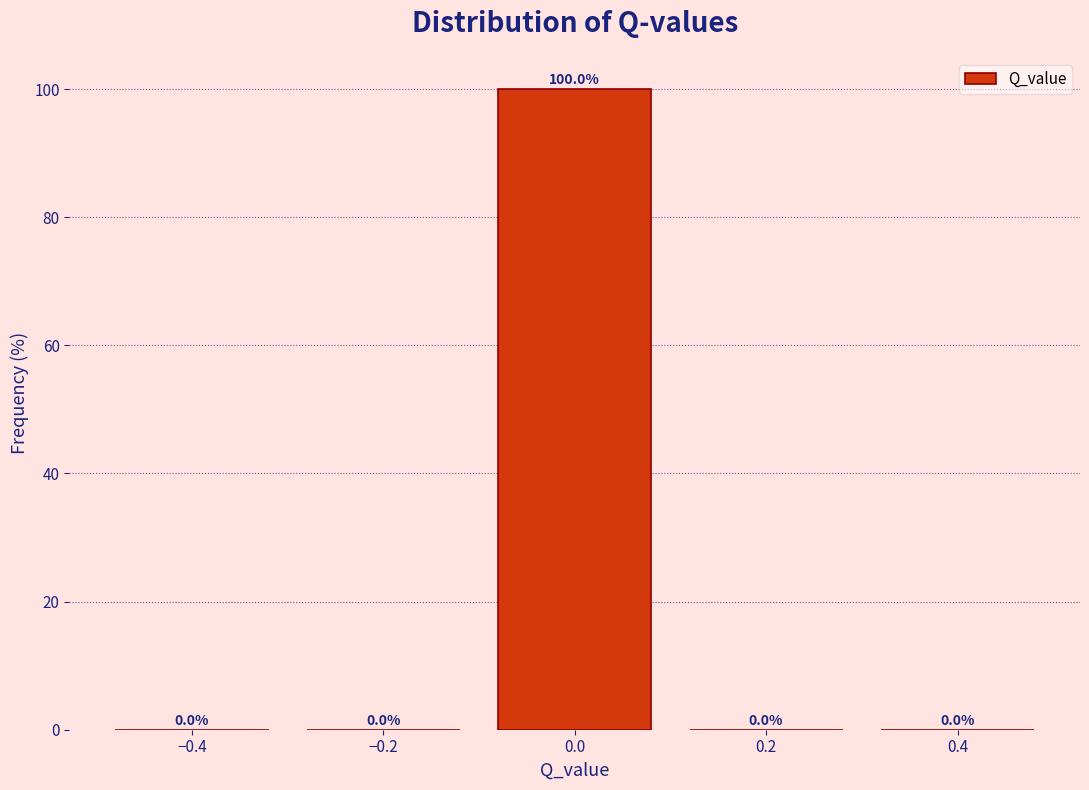

What is the height of the bar covering -0.1 to 0.1 on the x-axis?

100.0